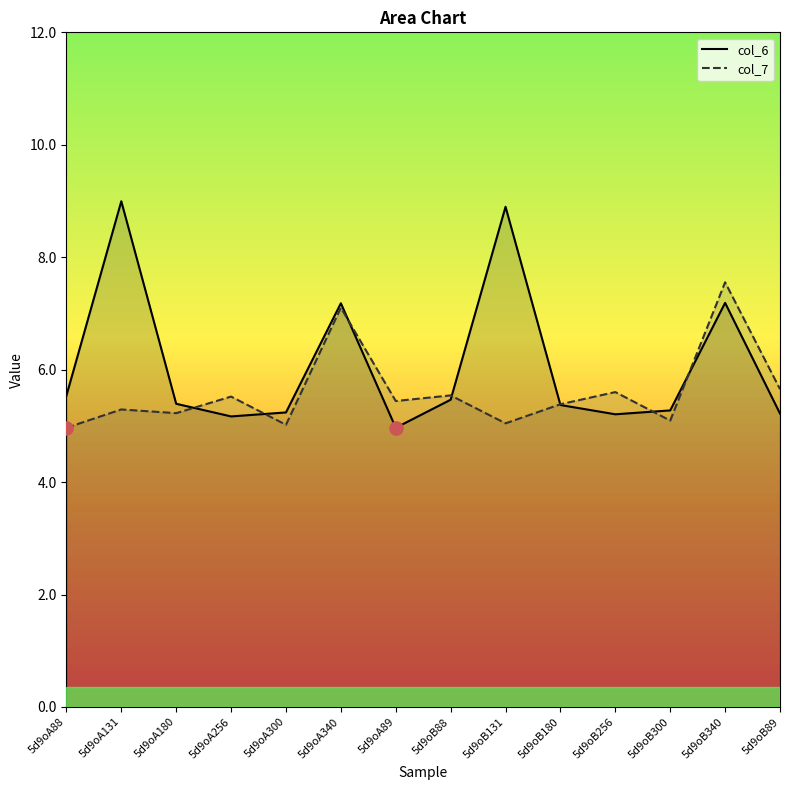

Which series has the largest Y range (max minus min)?

col_6